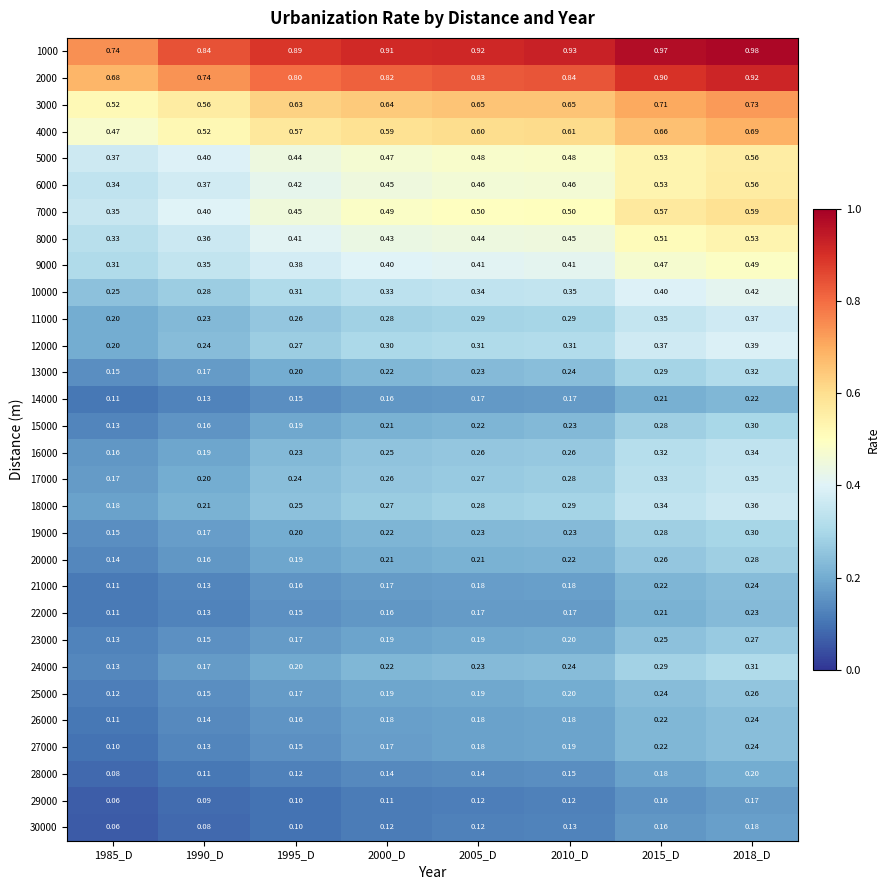

How many data points does each series have?

8